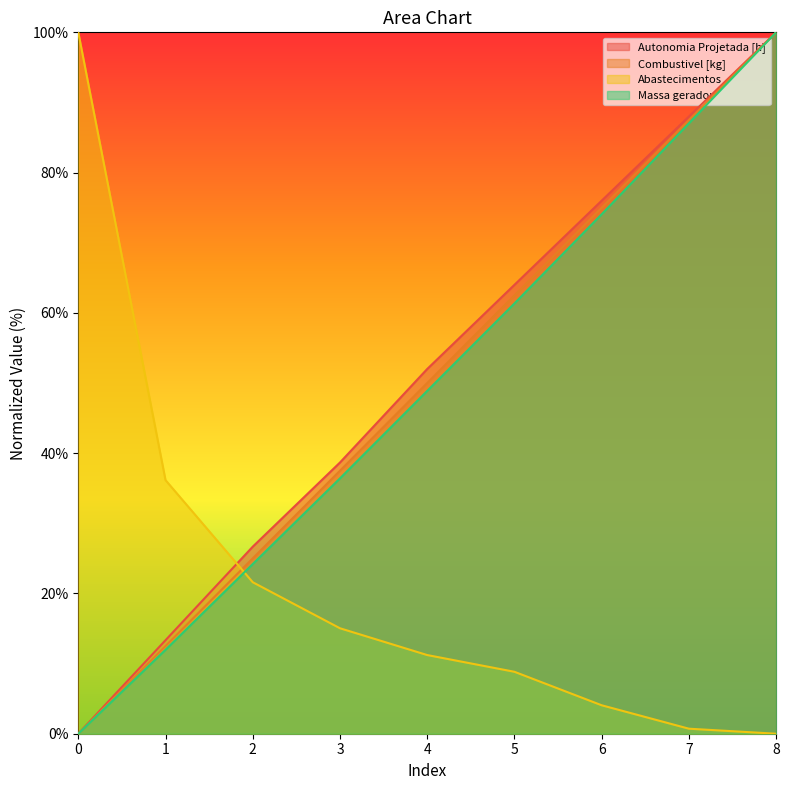

Reading left to right, extract all data points from this chart.

Autonomia Projetada [h]: 0.0	13.3	26.7	38.7	52.0	64.0	76.0	88.0	100.0
Combustivel [kg]: 0.0	12.5	25.0	37.5	50.0	62.5	75.0	87.5	100.0
Abastecimentos: 100.0	36.2	21.6	15.0	11.2	8.8	4.1	0.7	0.0
Massa gerador: 0.0	12.0	24.2	36.4	48.9	61.3	74.1	87.0	100.0